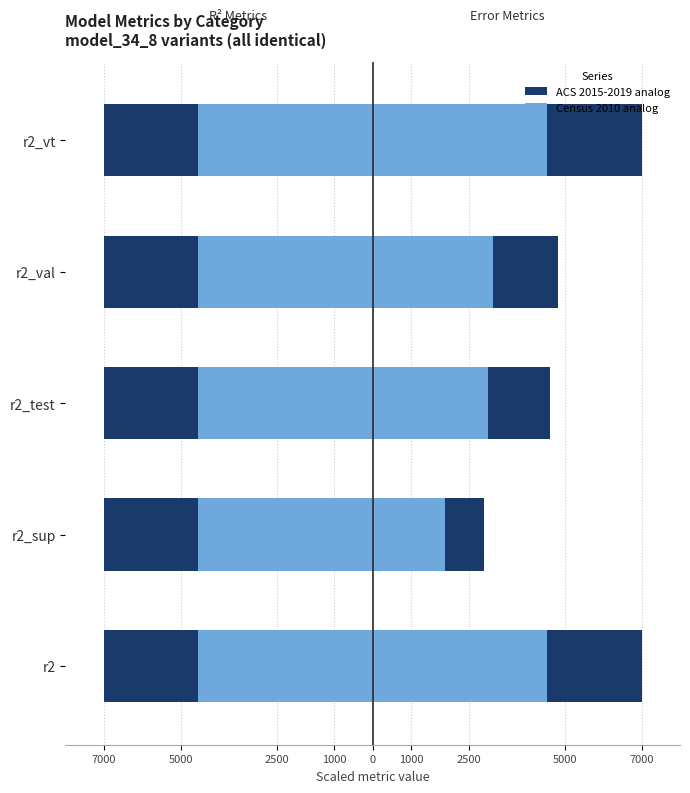

The value of r2 metrics at r2 is -7000.0. True or false?

True